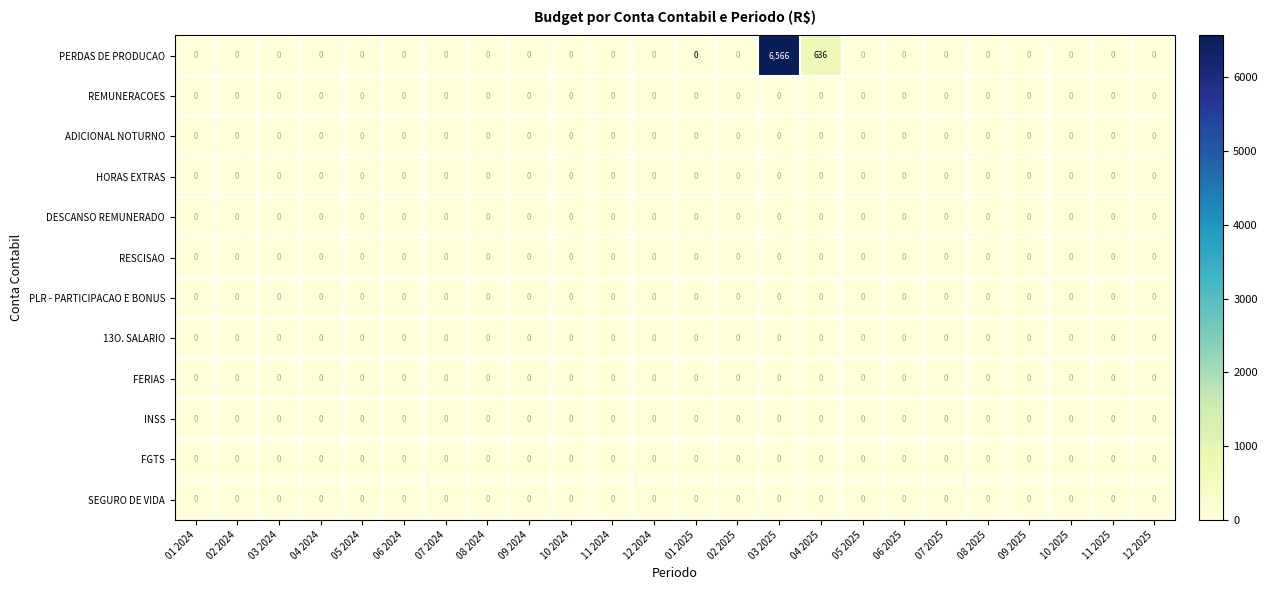

Which series has the largest total across all categories?

PERDAS DE PRODUCAO